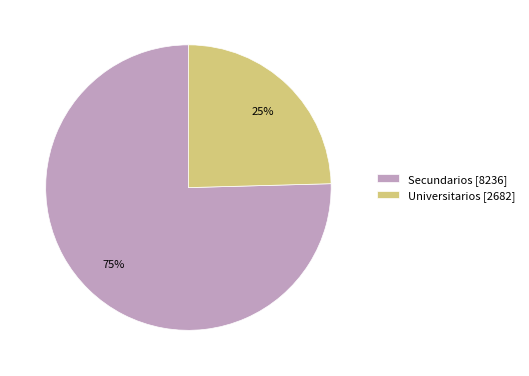

How many slices are in this pie chart?

2